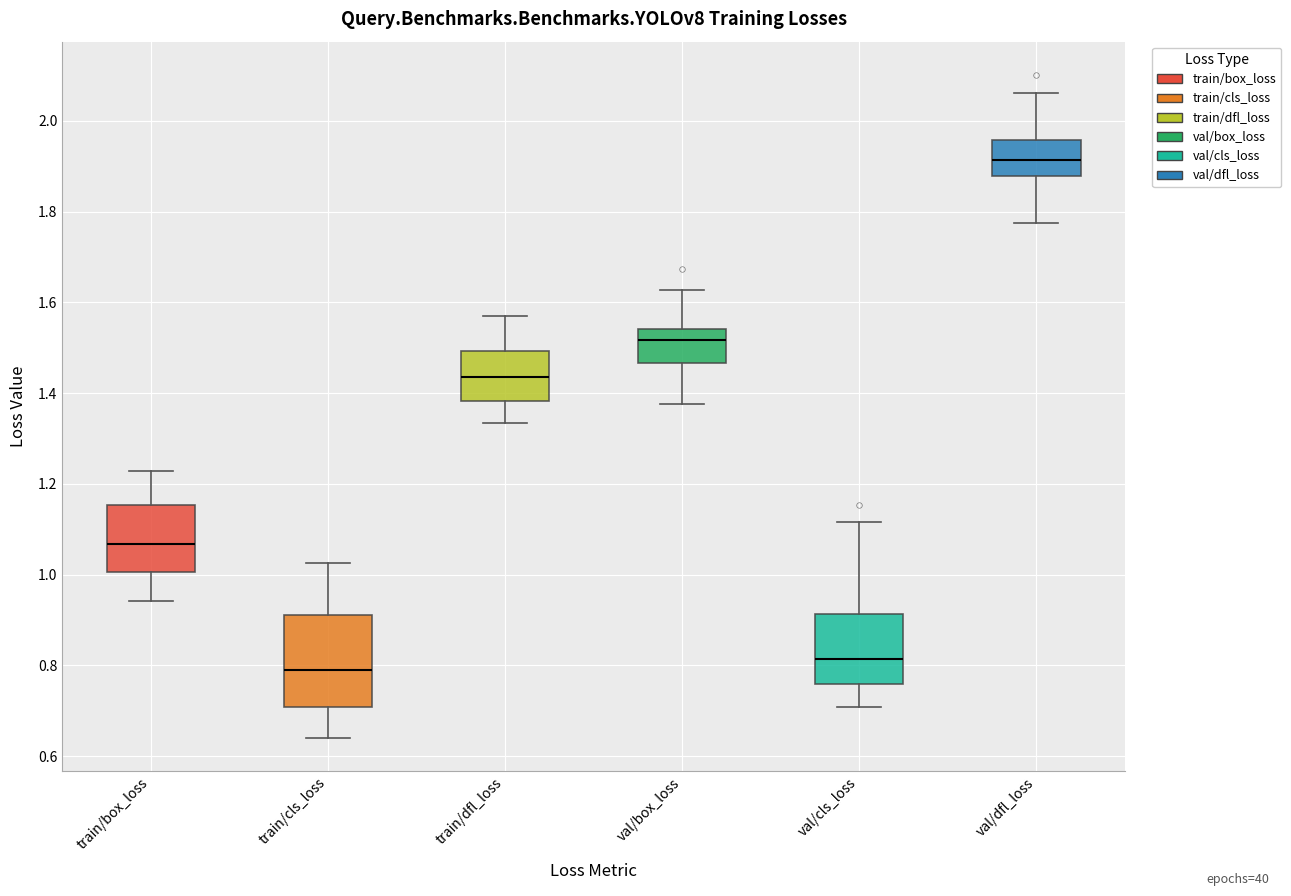

Reading left to right, transcribe this box plot: for each box, give where its median line is, the range the box spans, and where its two whiskers end, as read against the y-axis. The values are not printed on the chart, so give them approximately, as read against the axis.

train/box_loss: median 1.06, box 1.00 to 1.16, whiskers 0.94 to 1.22
train/cls_loss: median 0.78, box 0.70 to 0.92, whiskers 0.64 to 1.02
train/dfl_loss: median 1.44, box 1.38 to 1.50, whiskers 1.34 to 1.58
val/box_loss: median 1.52, box 1.46 to 1.54, whiskers 1.38 to 1.62
val/cls_loss: median 0.82, box 0.76 to 0.92, whiskers 0.70 to 1.12
val/dfl_loss: median 1.92, box 1.88 to 1.96, whiskers 1.78 to 2.06